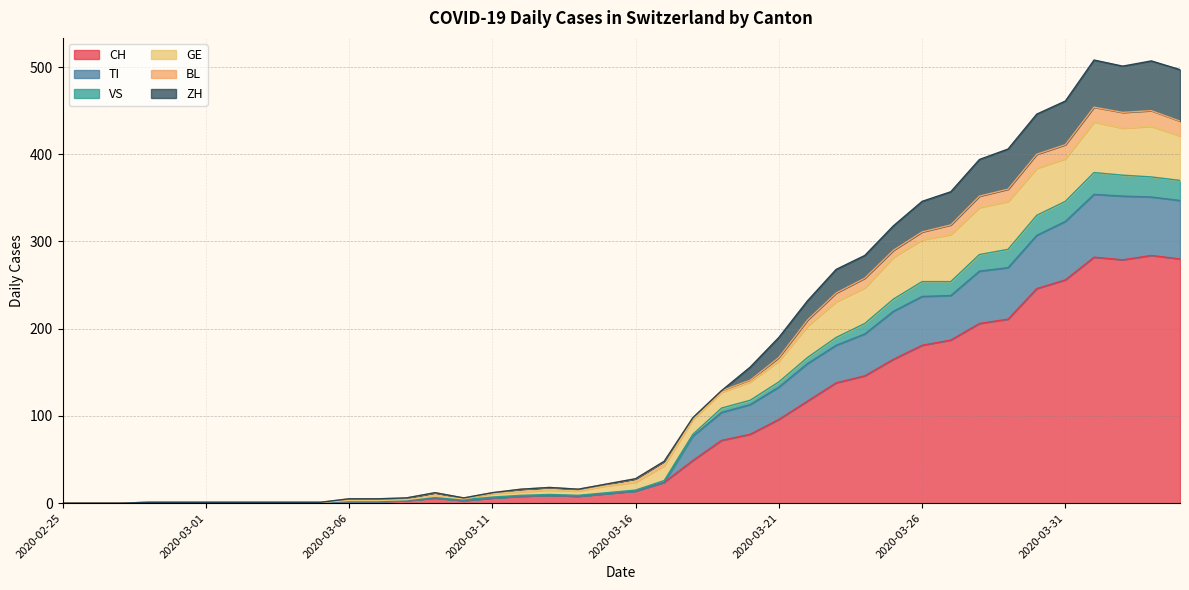

What is the maximum value for CH?

284